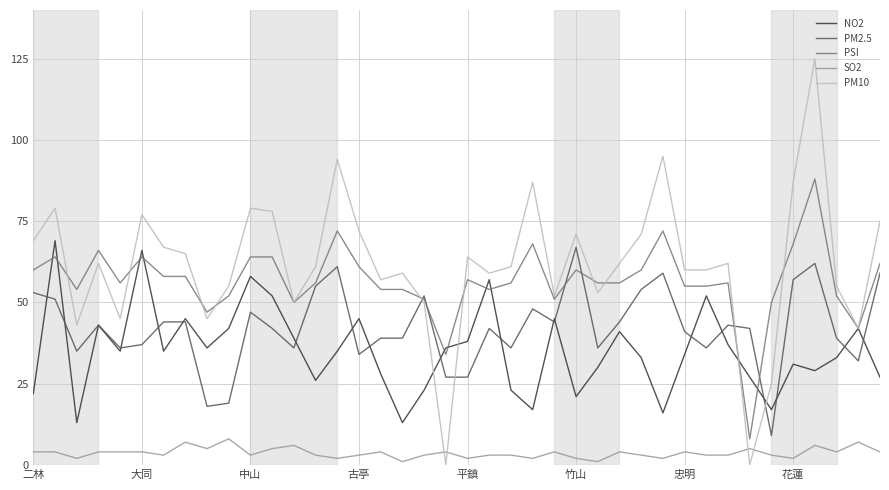

True or false: PM2.5 has more than 1 points higher than both neighbors.

True